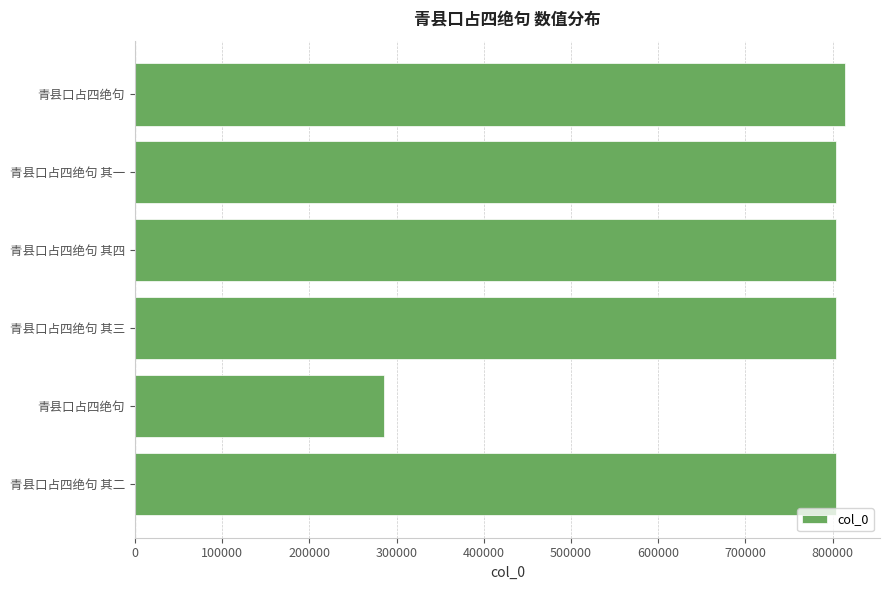

Are the bars horizontal?

Yes